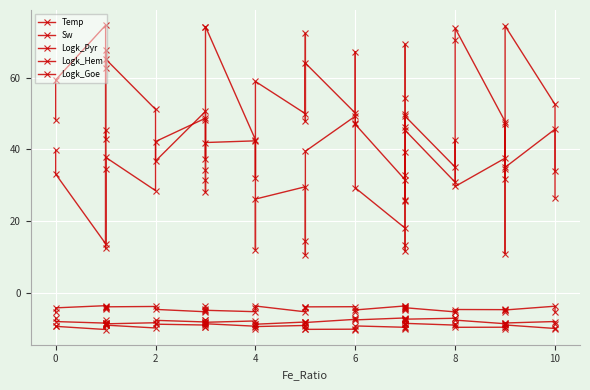

In Logk_Goe, how many points are lower than both neighbors (excluding endpoints)?

12